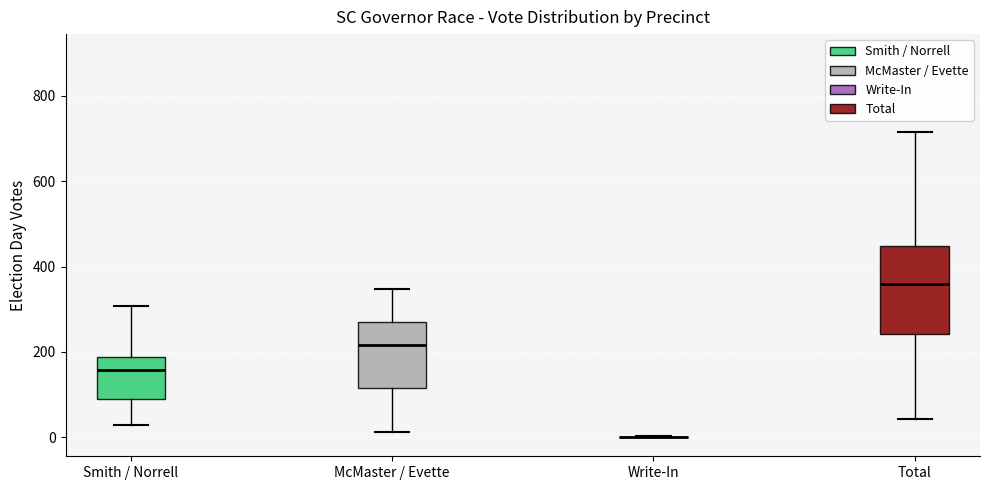

Where is the lower edge of the box for Smith / Norrell on the y-axis? The values are not printed on the chart, so give them approximately, as read against the axis.

80